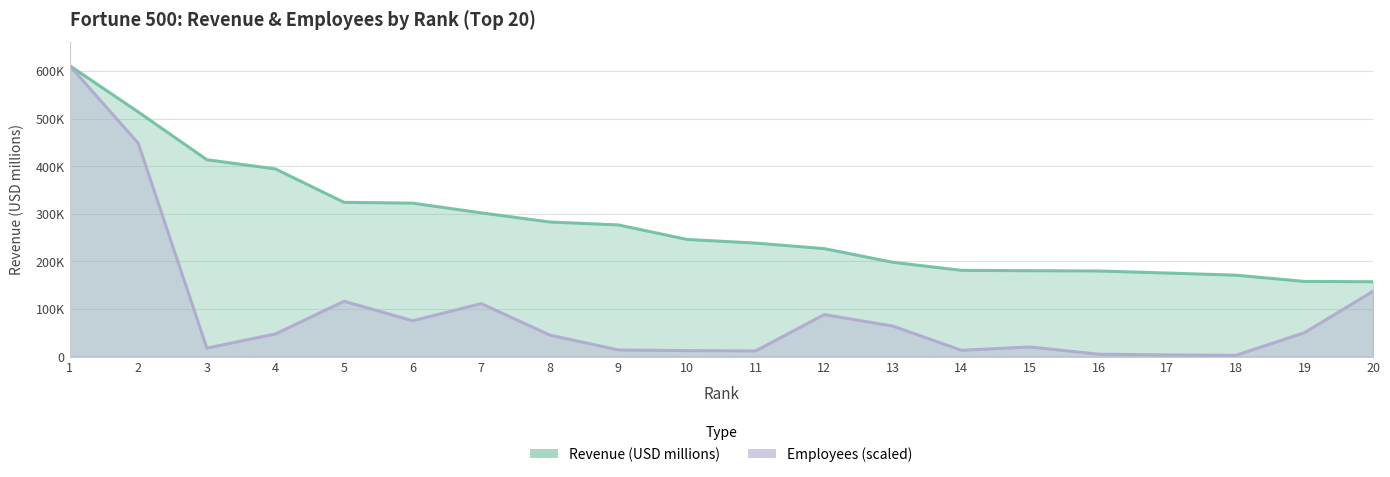

How many interior local peaks does the Employees series have?

4